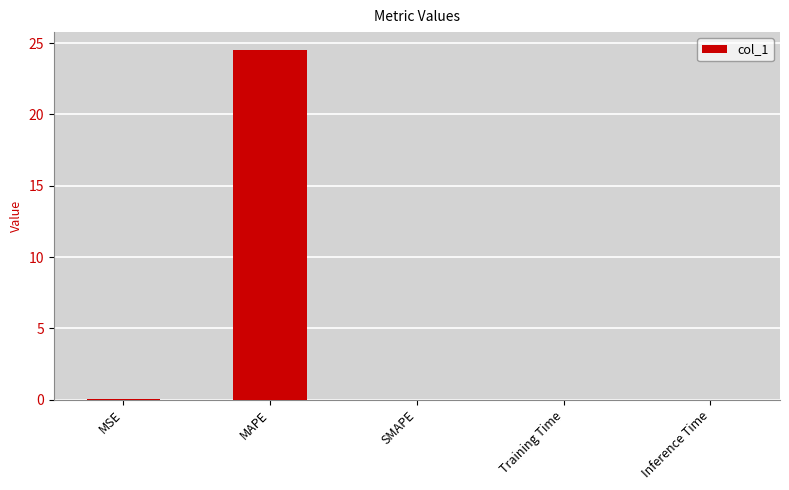

How many categories are shown in the chart?

5